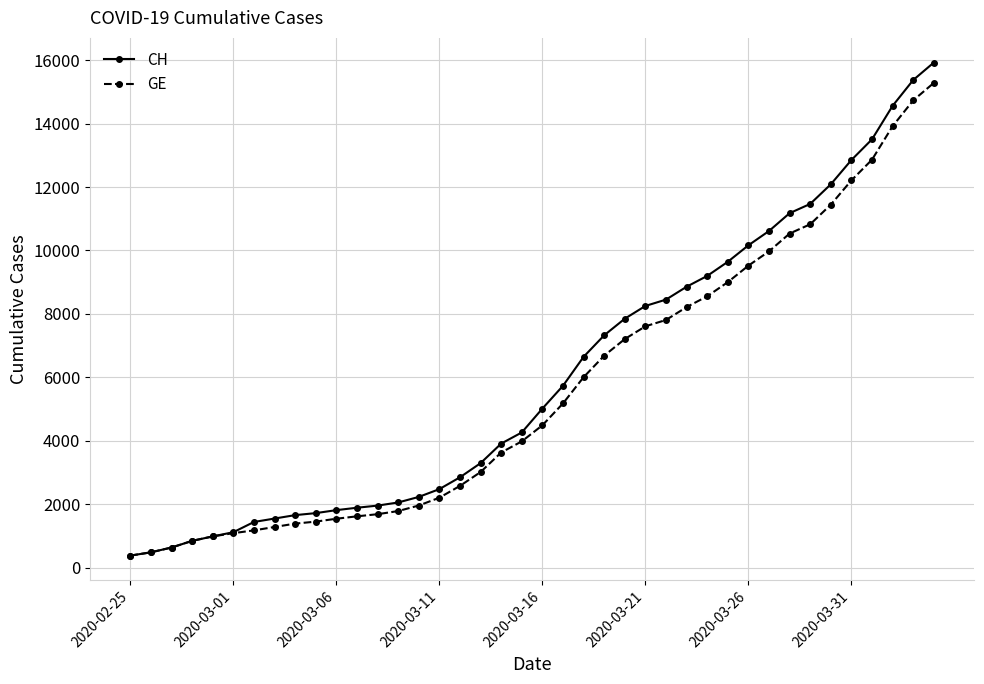

What is the value of the CH point at the 19th from the left?

3908